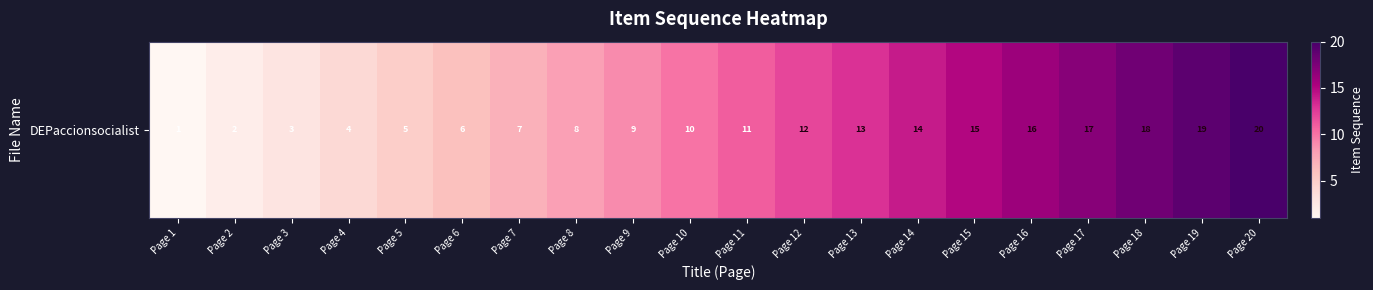

What is the ratio of the value at Page 16 to the value at Page 3?

5.3